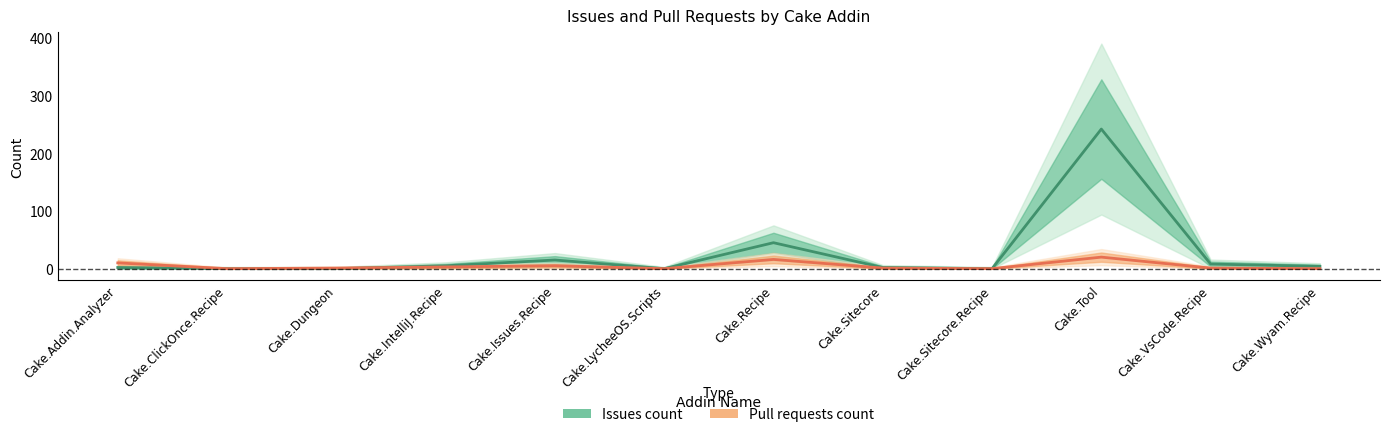

The Issues count series shows 2 at Cake.Sitecore. True or false?

True